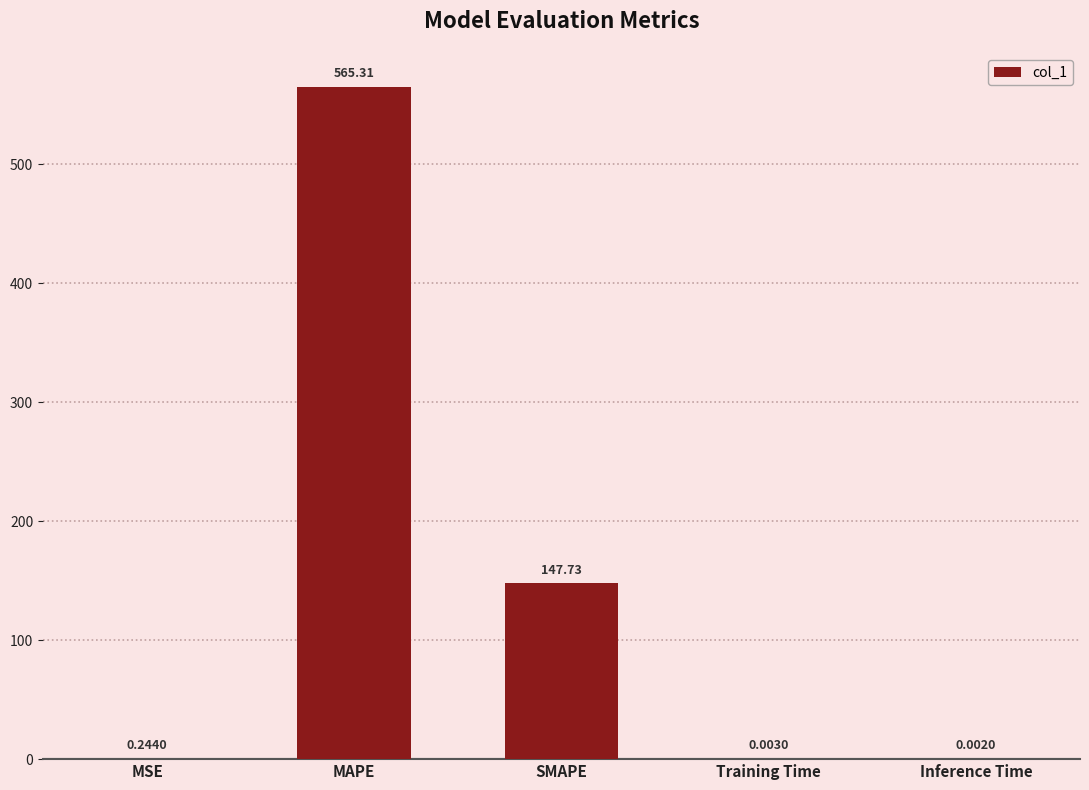

What is the maximum value shown in the chart?

565.3